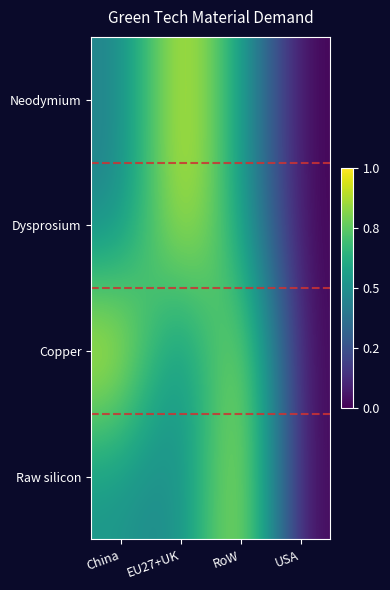

Which series has the largest range (max minus min)?

Neodymium